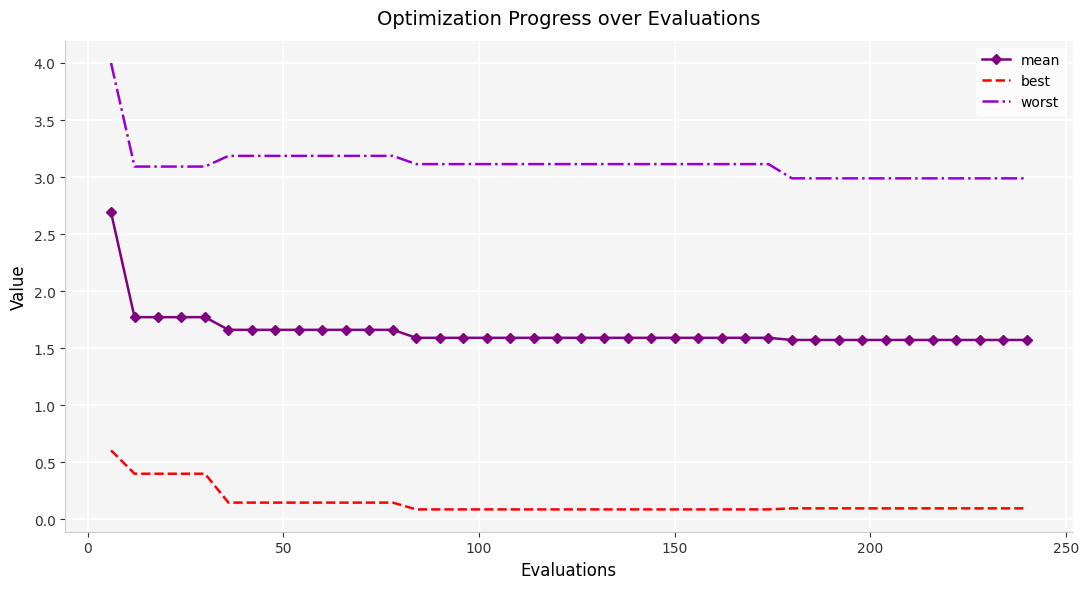

True or false: best and mean intersect in this chart.

False